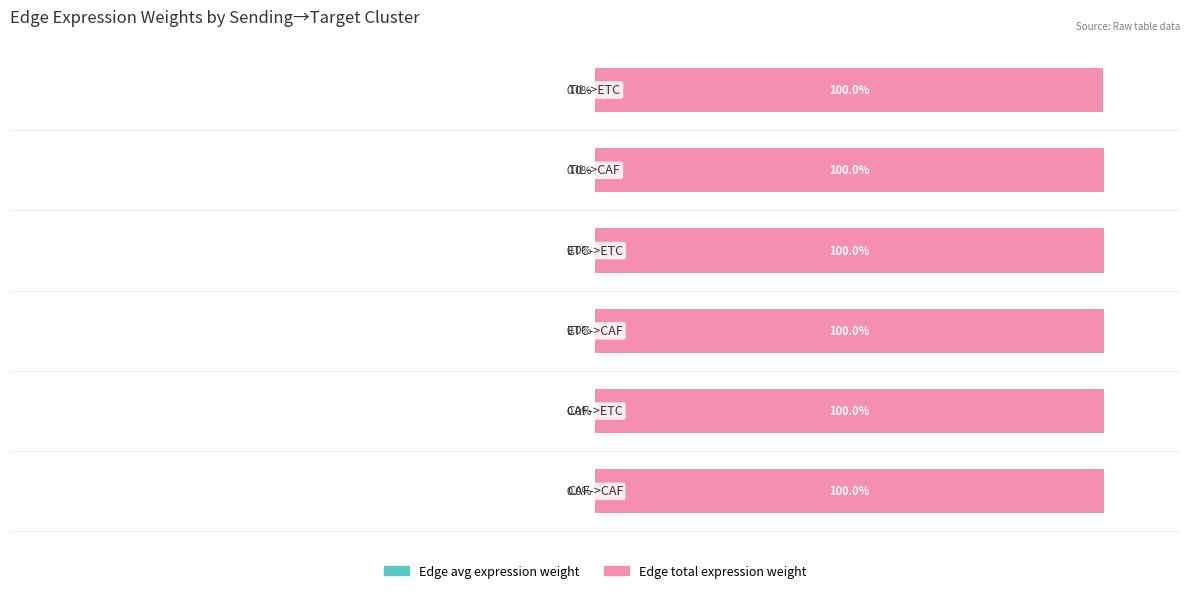

What is the spread (max minus min) of values at 0?

100.0